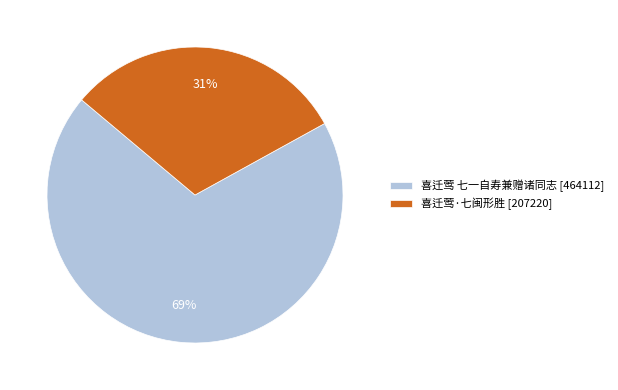

How many slices are in this pie chart?

2